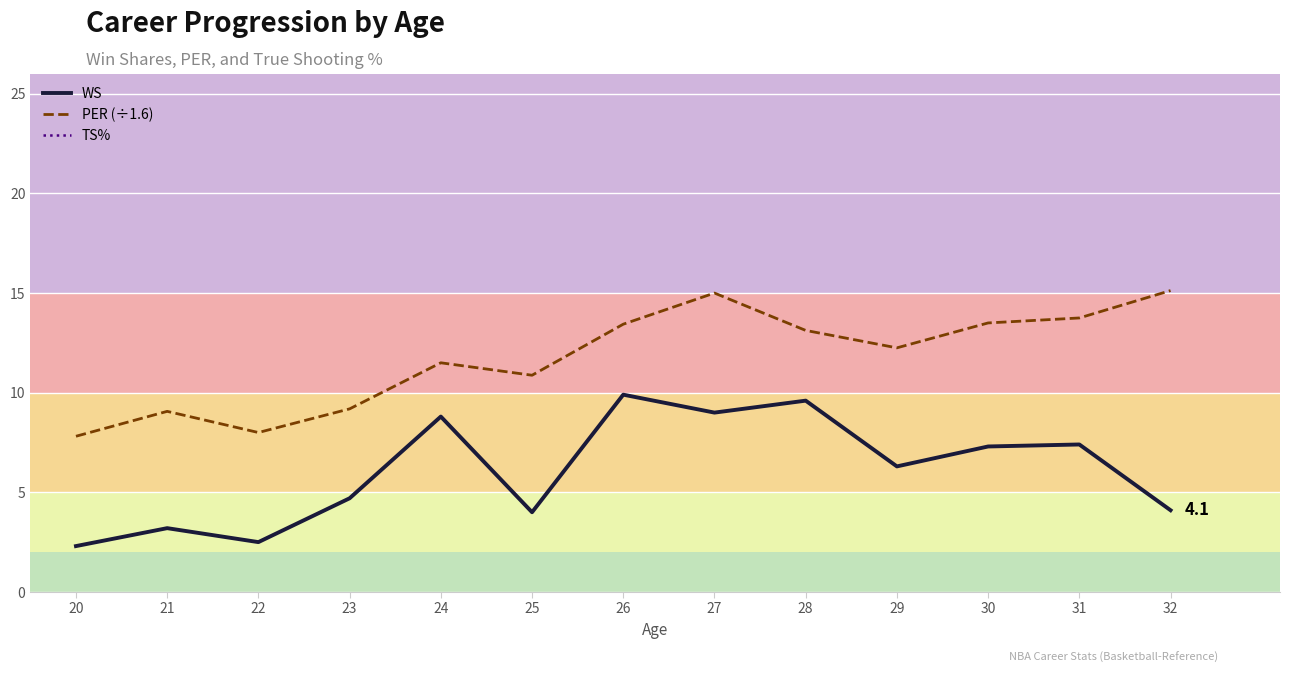

What are all the series names shown in the legend?

WS, PER (÷1.6), TS%